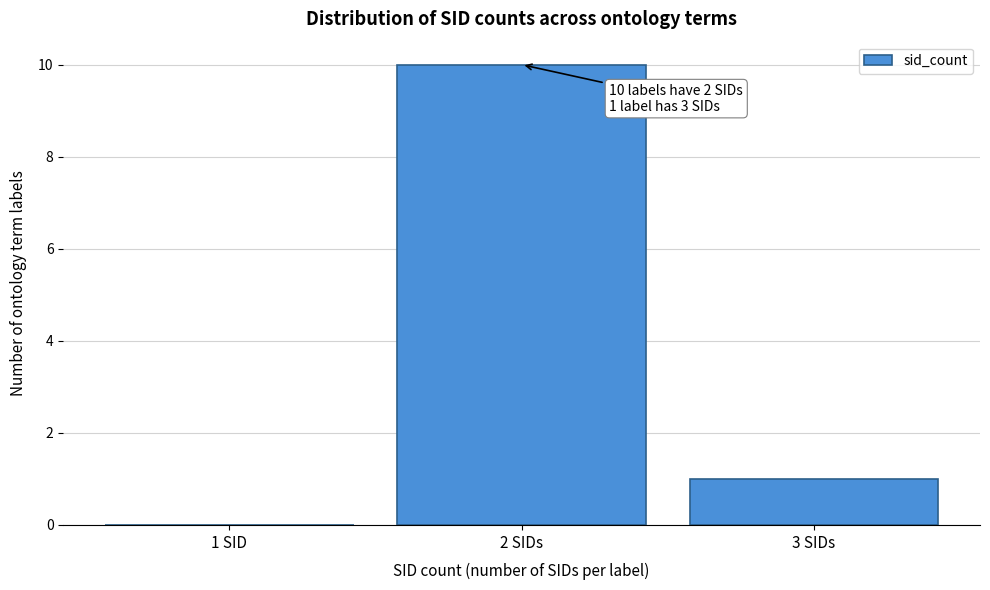

Reading left to right, list all the values displayed in this chart.

1 SID=0	2 SIDs=10	3 SIDs=1